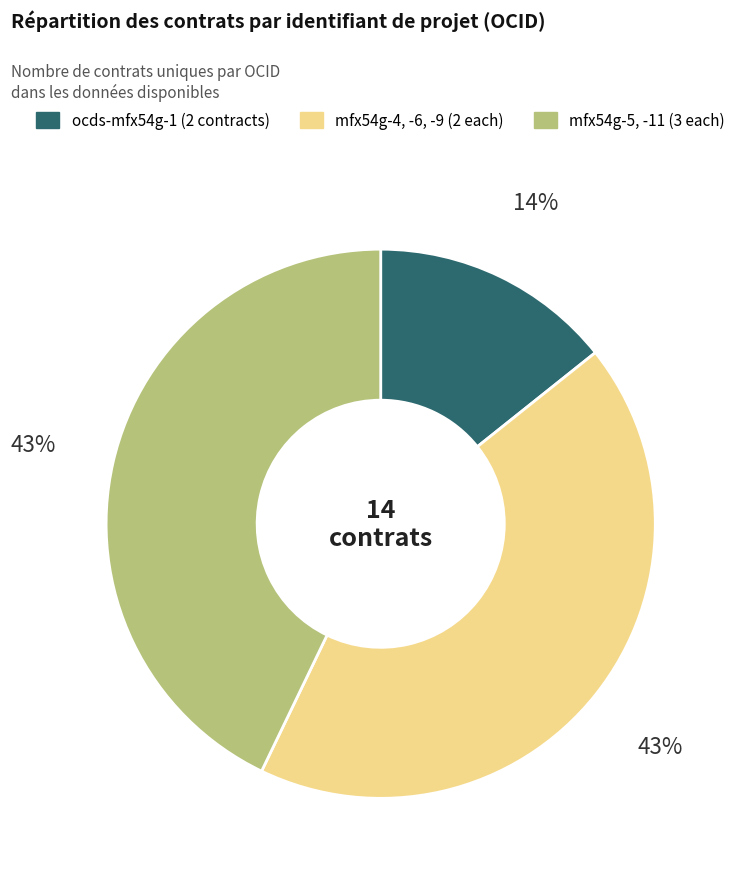

Is there a majority slice in this chart?

No